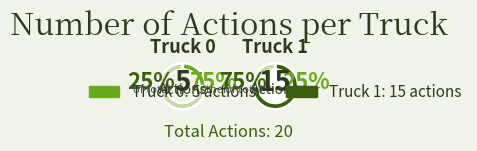

Does Truck 0 represent more than half of the total?

No